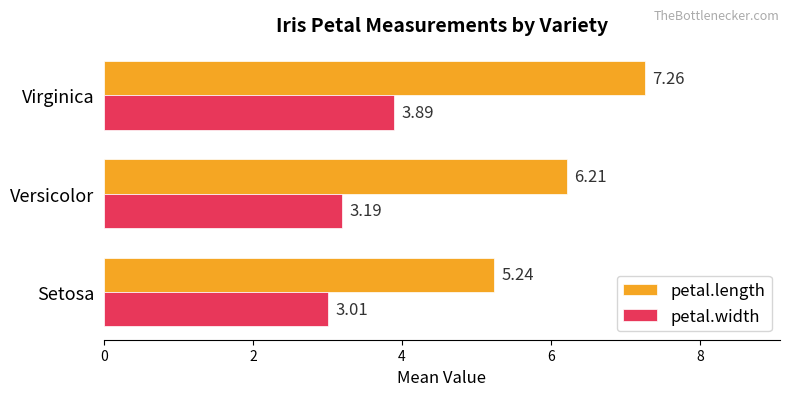

What is the spread (max minus min) of values at Versicolor?

3.0